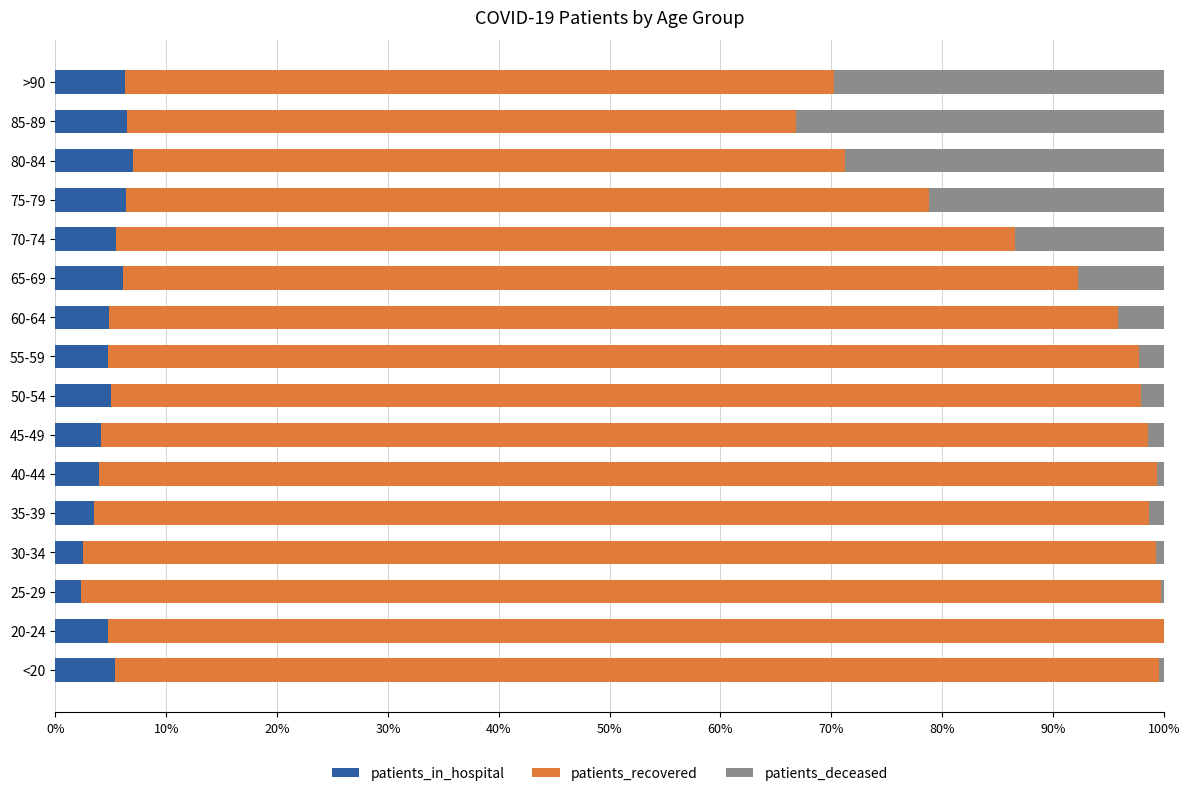

What is the total value across all series at 55-59?

100.0